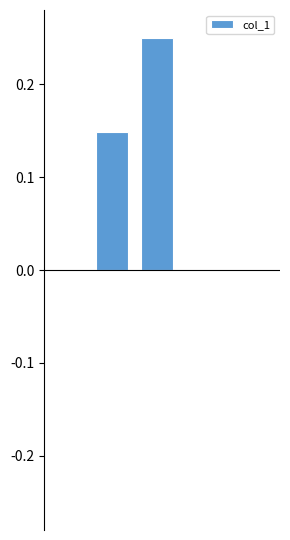

Reading left to right, transcribe all the data shown in this chart.

0.0	0.1	0.2	0.0	0.0